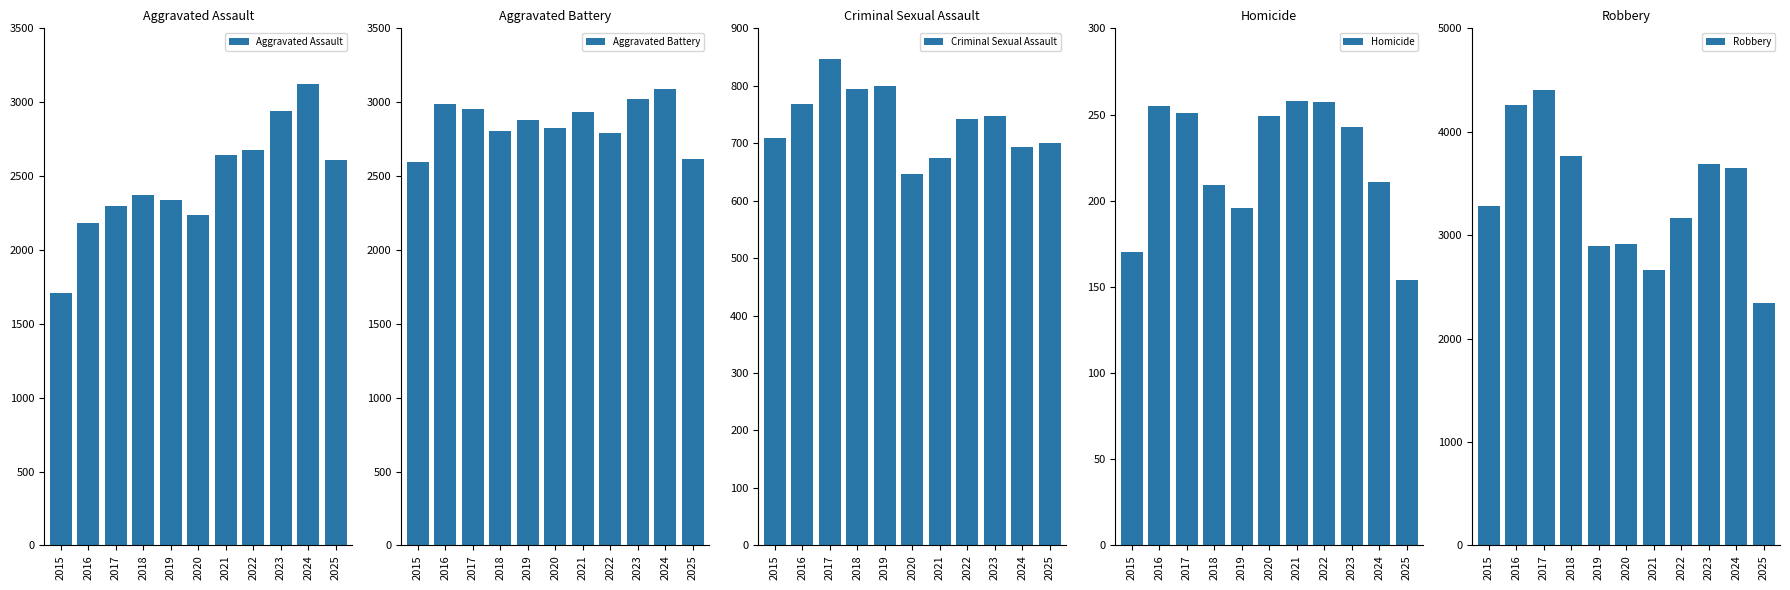

What is the approximate value of Criminal Sexual Assault at 2021, to the nearest 10?

670